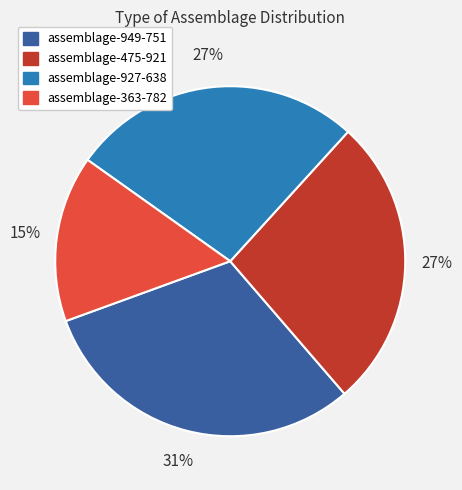

How many segments does this pie chart have?

4